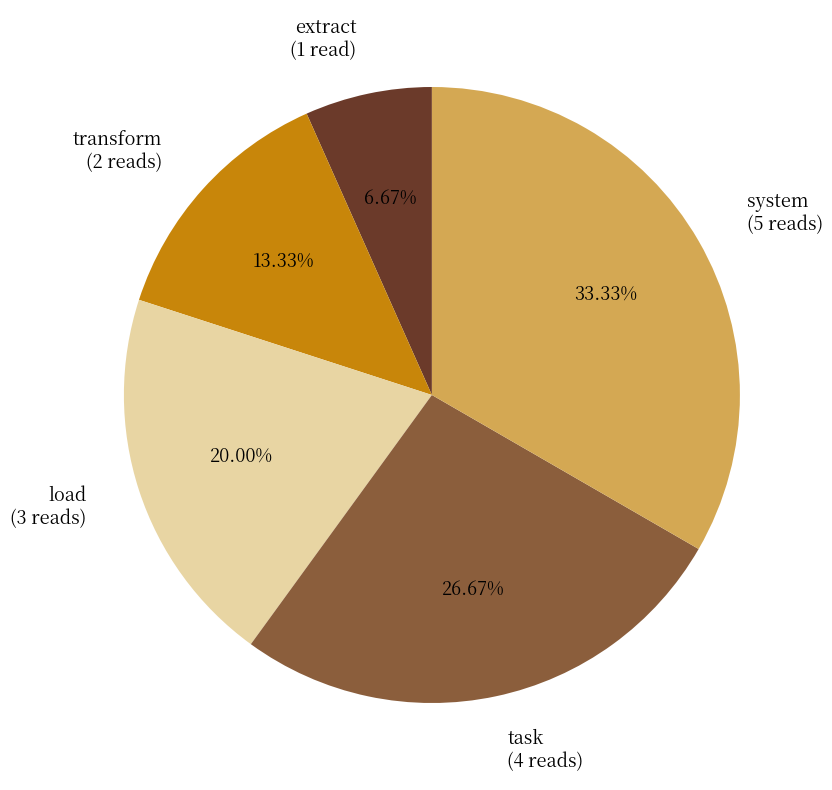

The extract slice represents 15% of the pie. True or false?

False